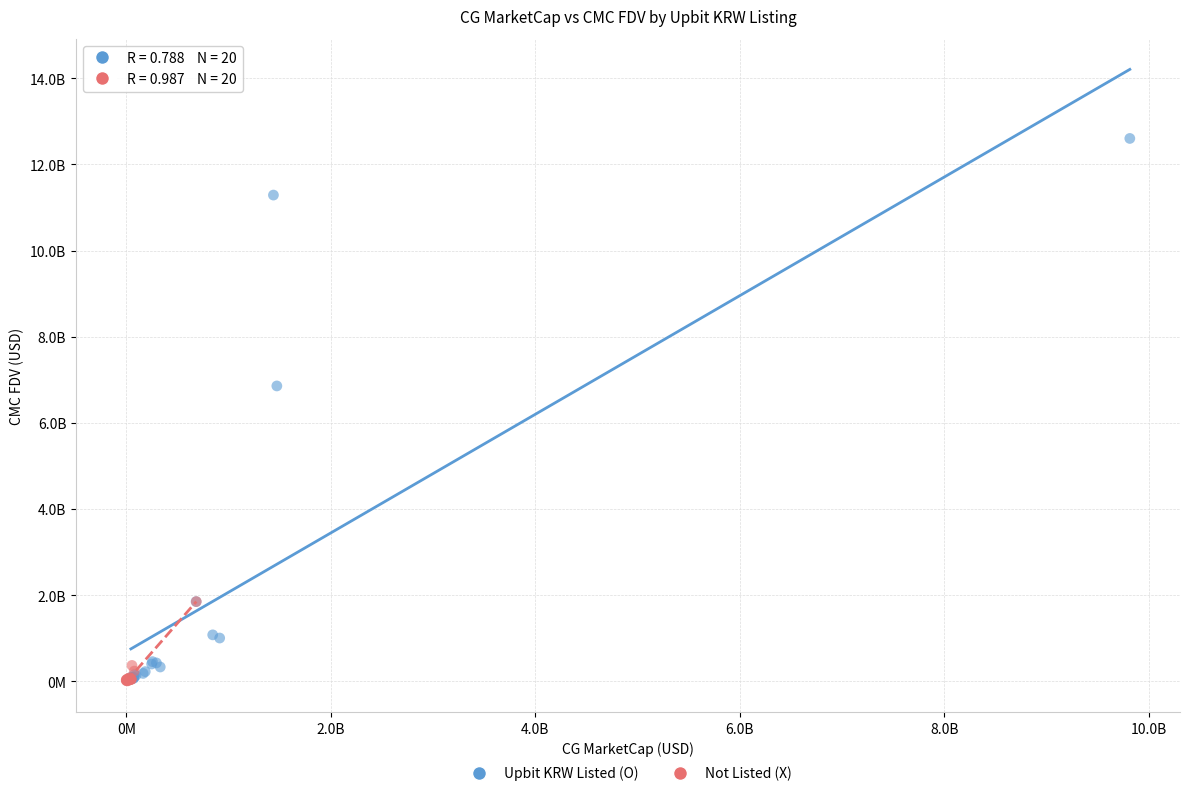

What are all the series names shown in the legend?

Upbit KRW Listed (O), Not Listed (X)